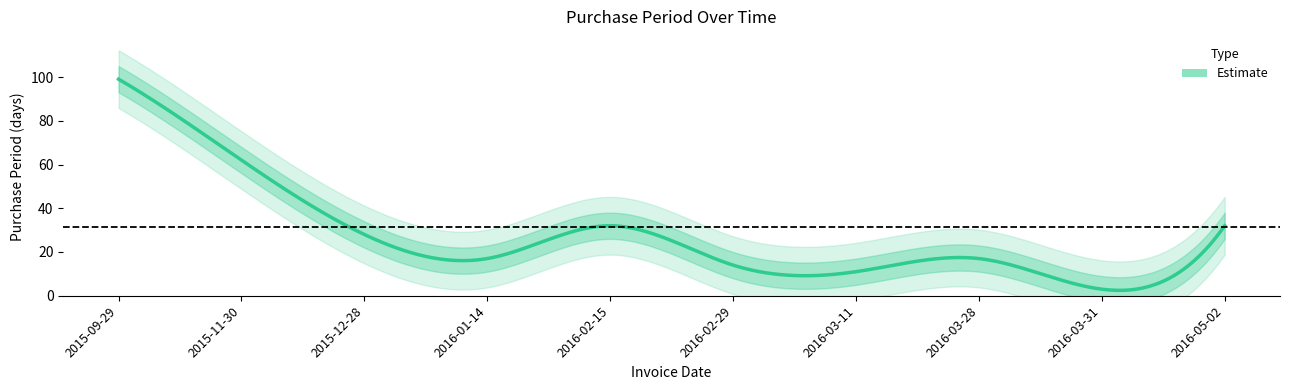

What is the sum of all values?

315